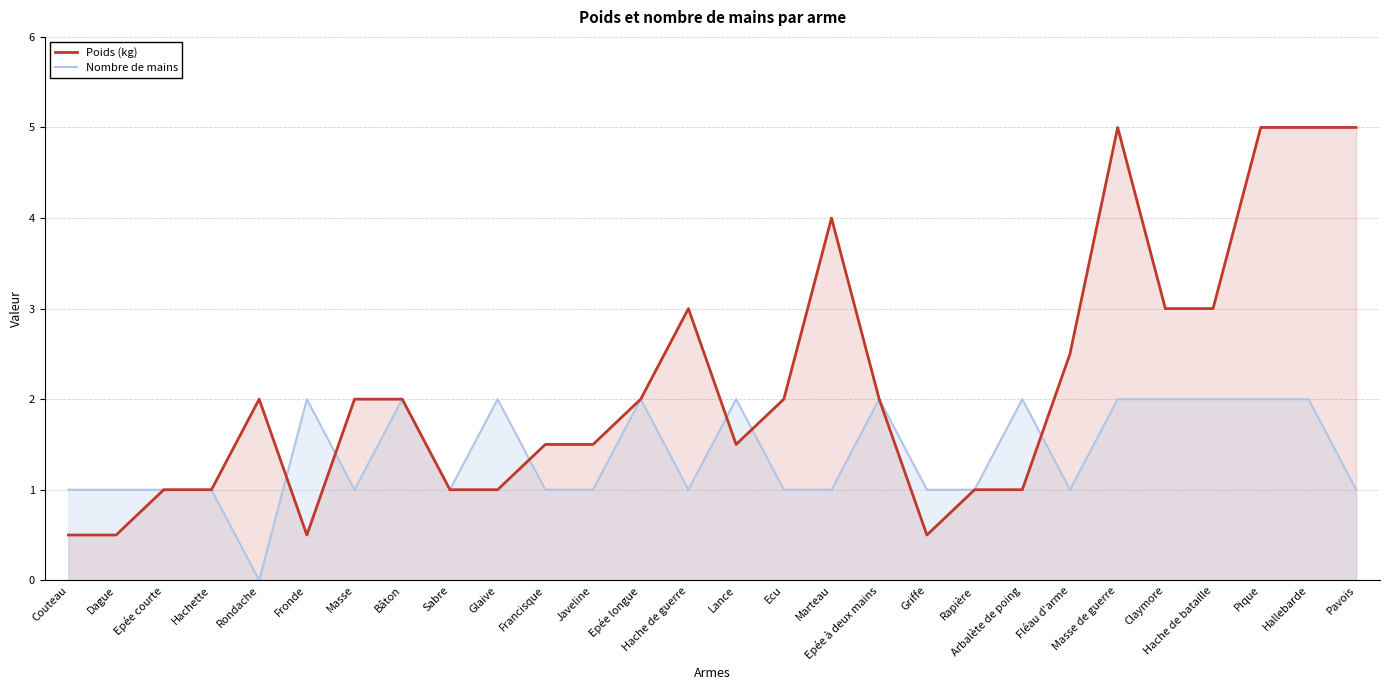

How many times do Poids (kg) and Nombre de mains cross each other?

6